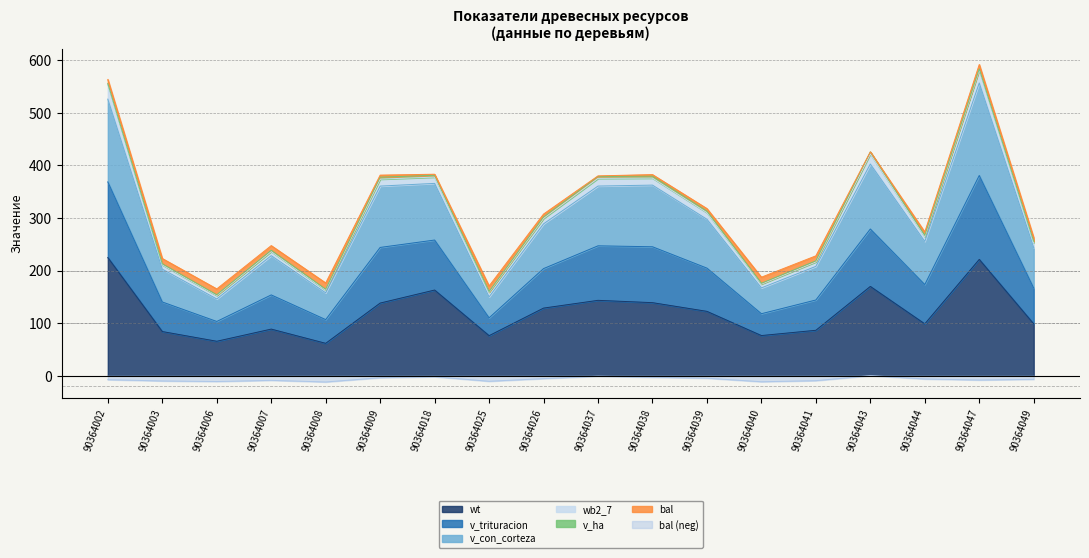

True or false: wt and bal (neg) intersect in this chart.

False